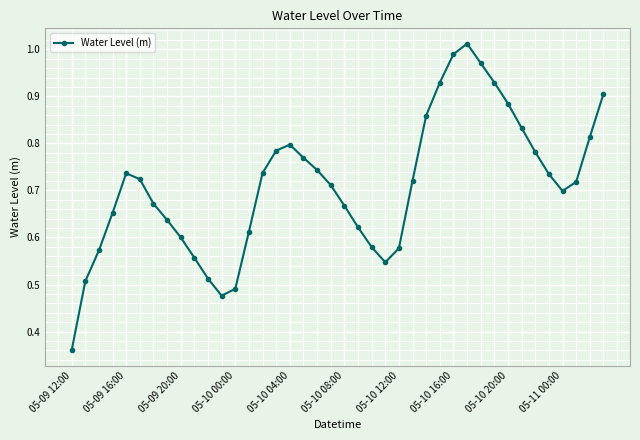

True or false: the data has more than 1 interior local peaks.

True